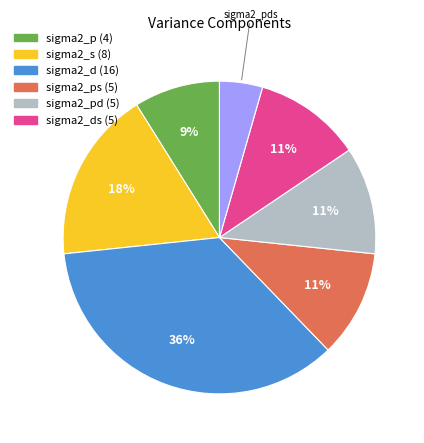

Count the number of slices in the pie.

7